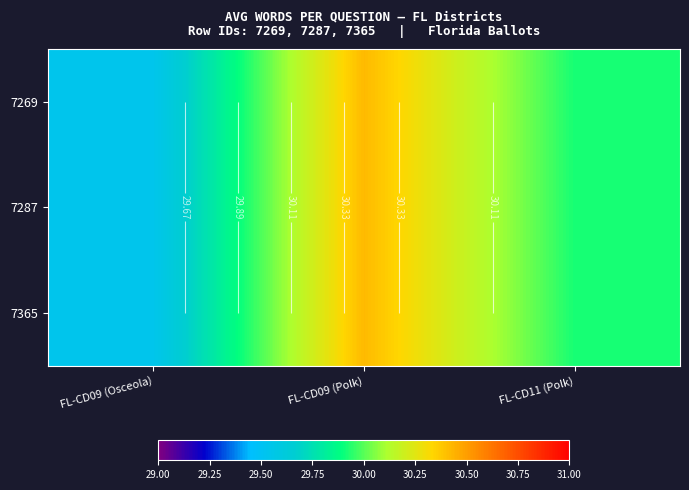

What is the difference between the second highest and minimum values in the 7365 series?

0.4